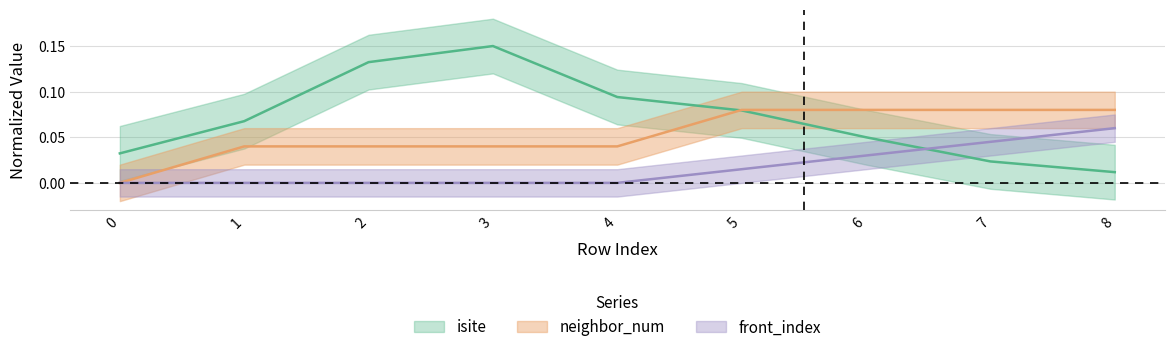

At how many categories does at least one series exceed 0?

9